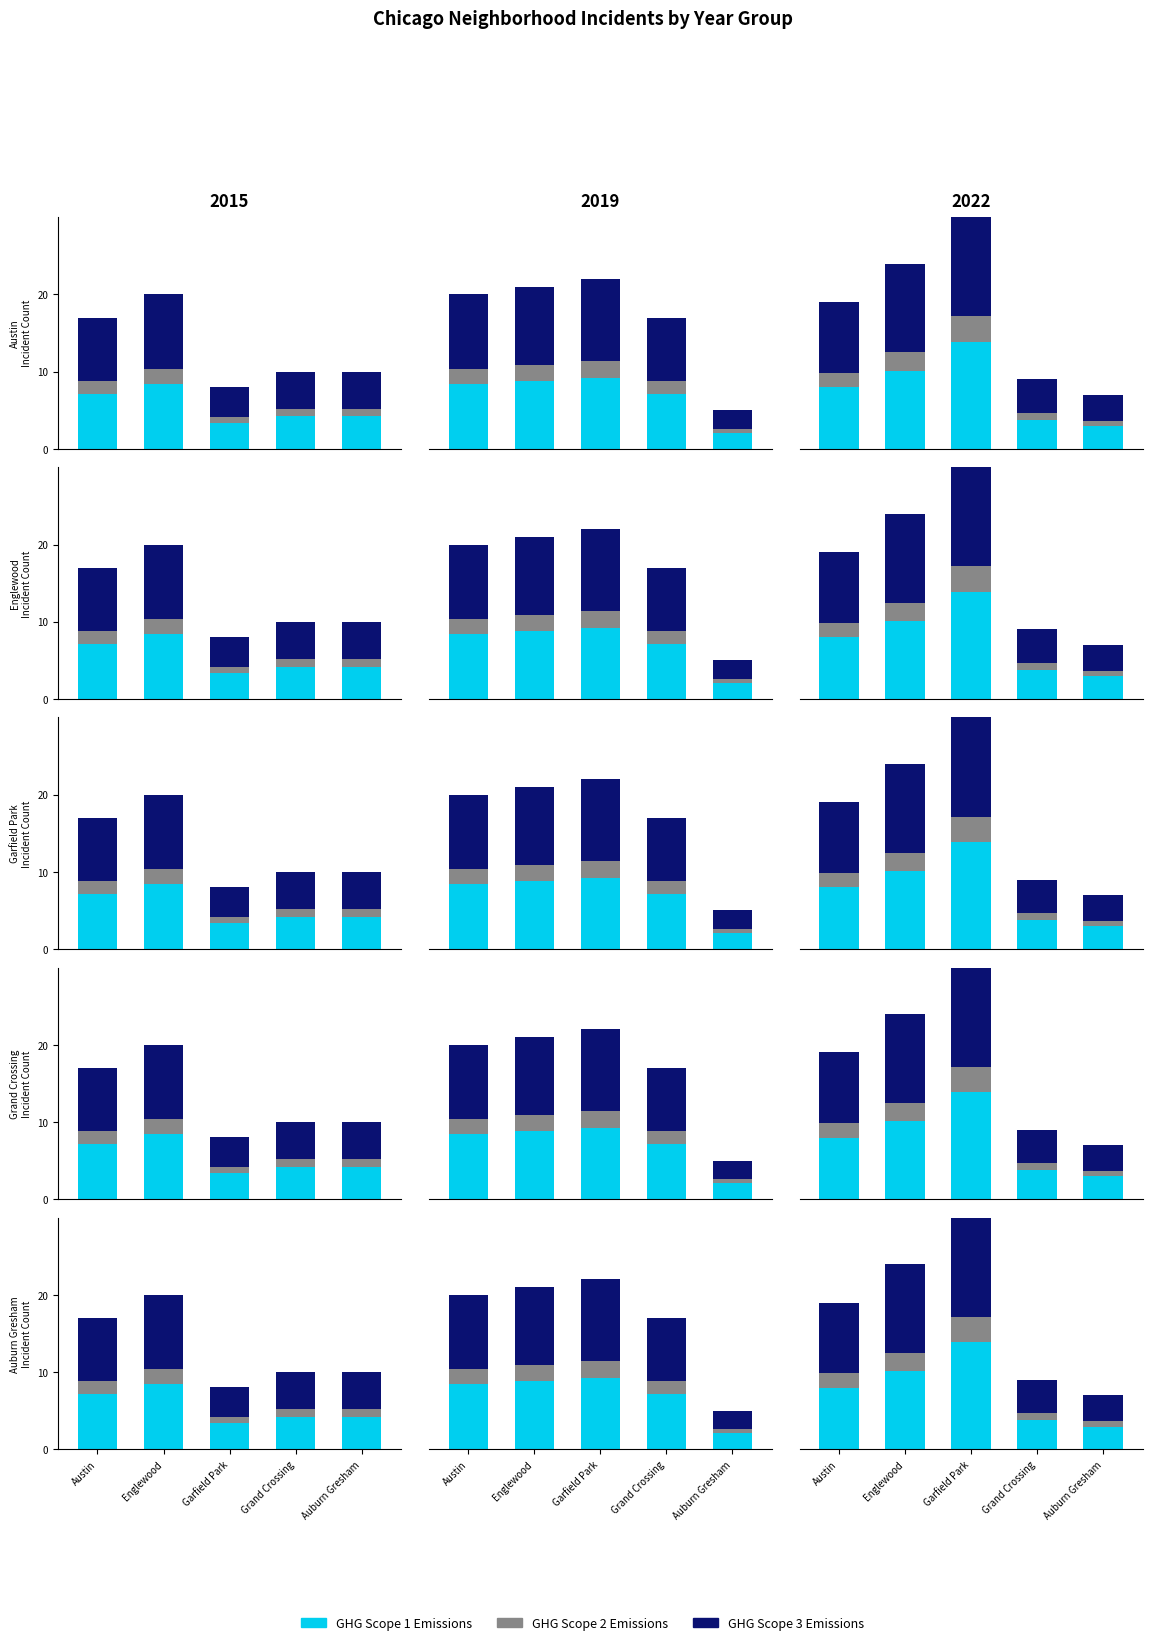

Between Austin and Grand Crossing, which series saw the biggest shift?

GHG Scope 3 Emissions